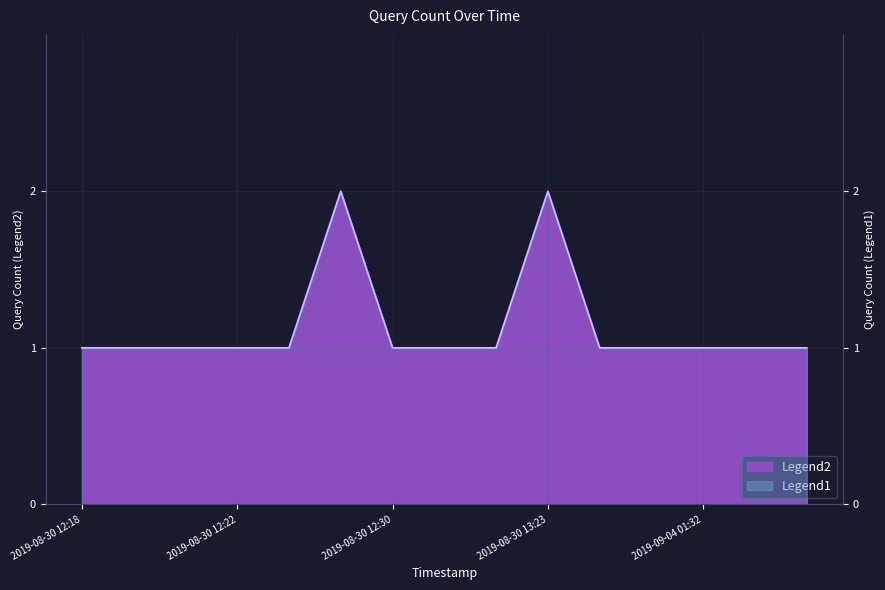

Which category has the lowest value across all series?

2019-08-30 12:18